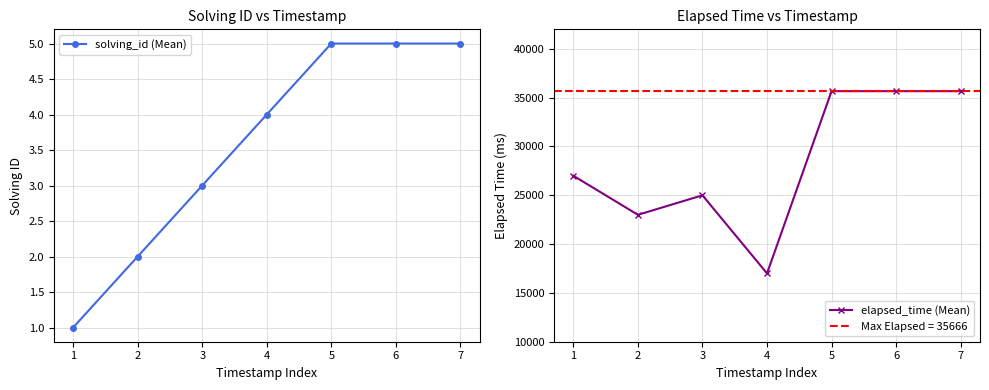

Is the value of solving_id (Mean) at 7 greater than the value of elapsed_time (Mean) at 5?

No